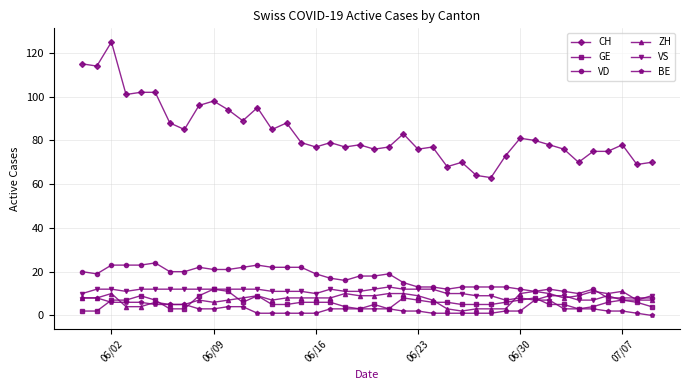

True or false: CH and ZH cross at least once.

False